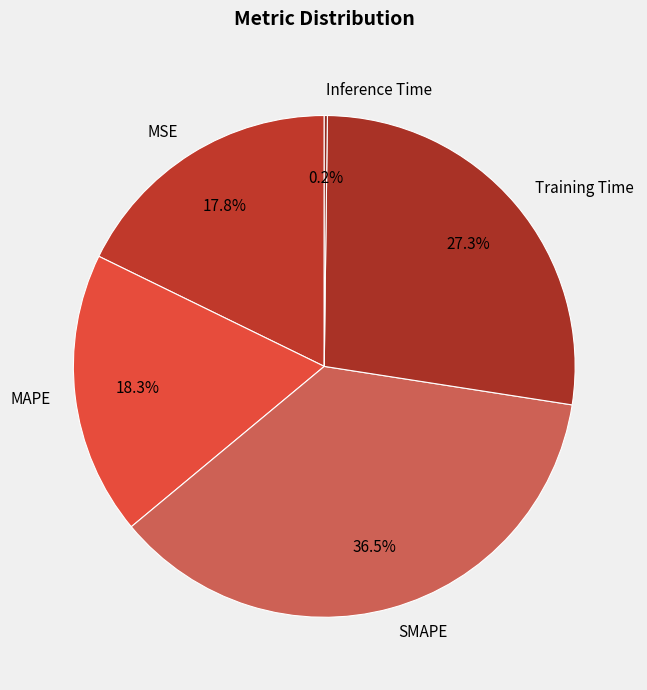

To the nearest percent, what is the average slice percentage?

20%